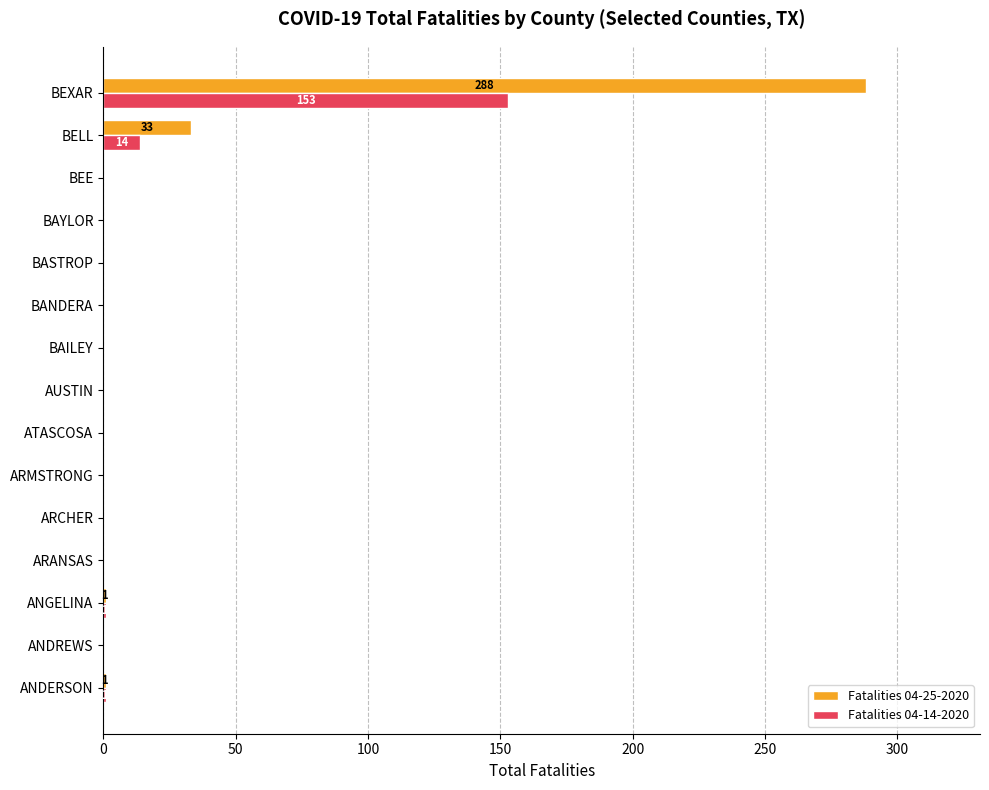

What is the maximum value shown in the chart?

288